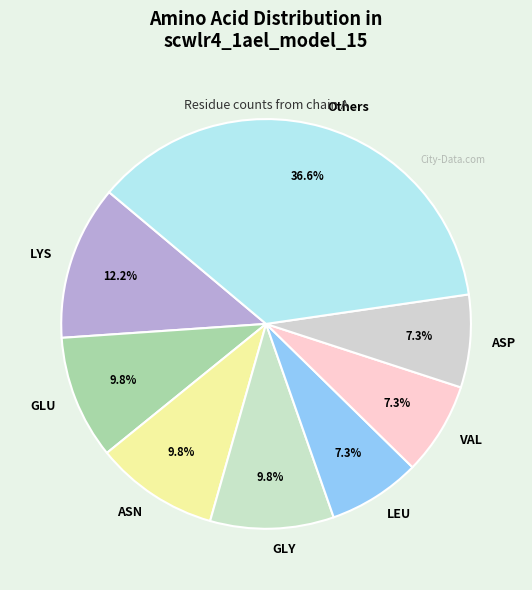

Which category has the biggest portion of the pie?

Others